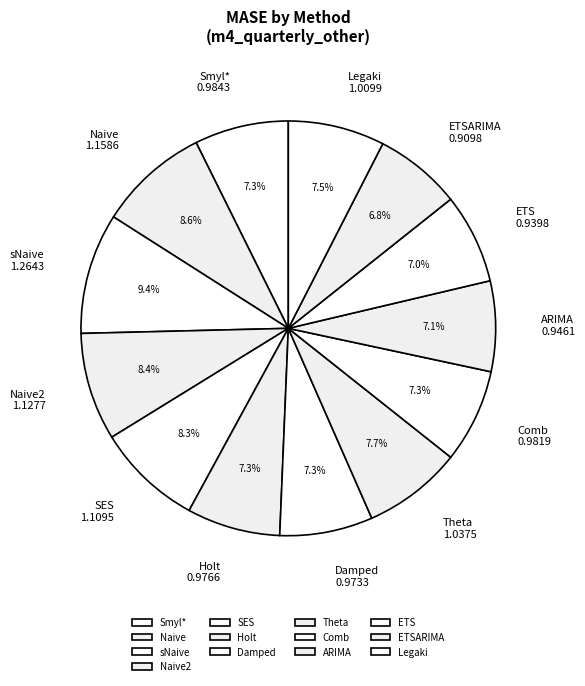

Which slice is the largest?

sNaive